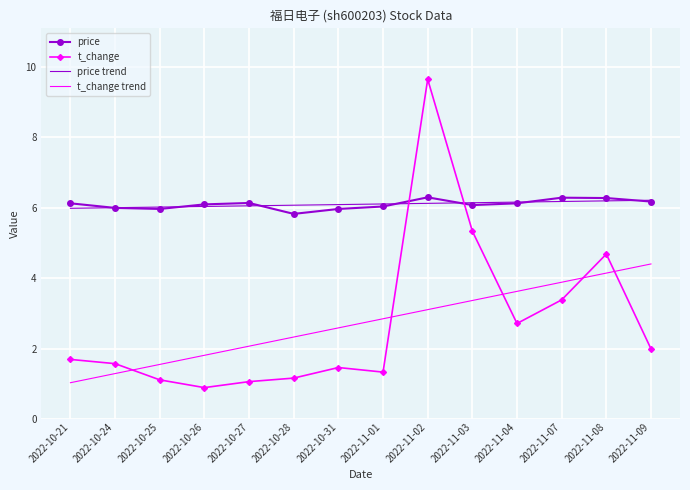

Read the price trend value at 2022-10-31.

6.1